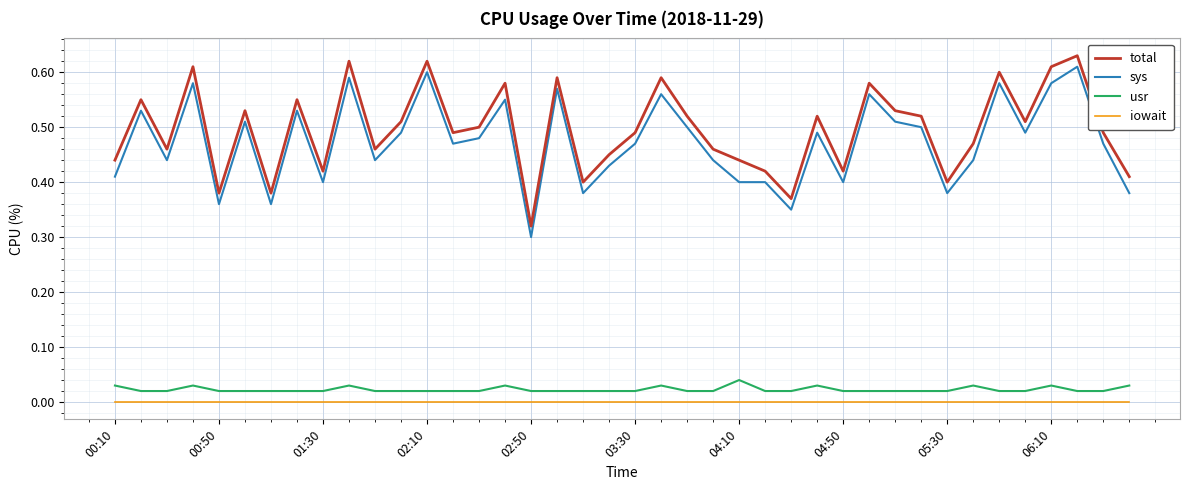

True or false: usr and sys cross at least once.

False